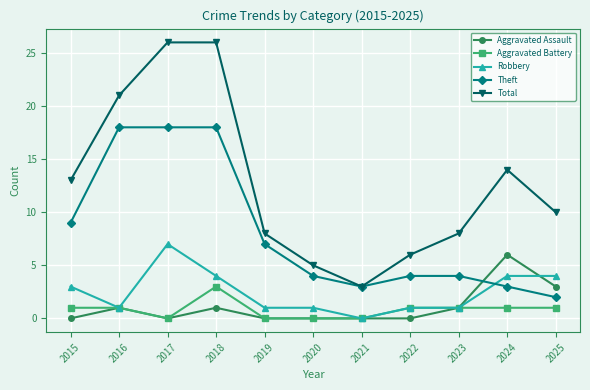

True or false: Total and Aggravated Battery cross at least once.

False